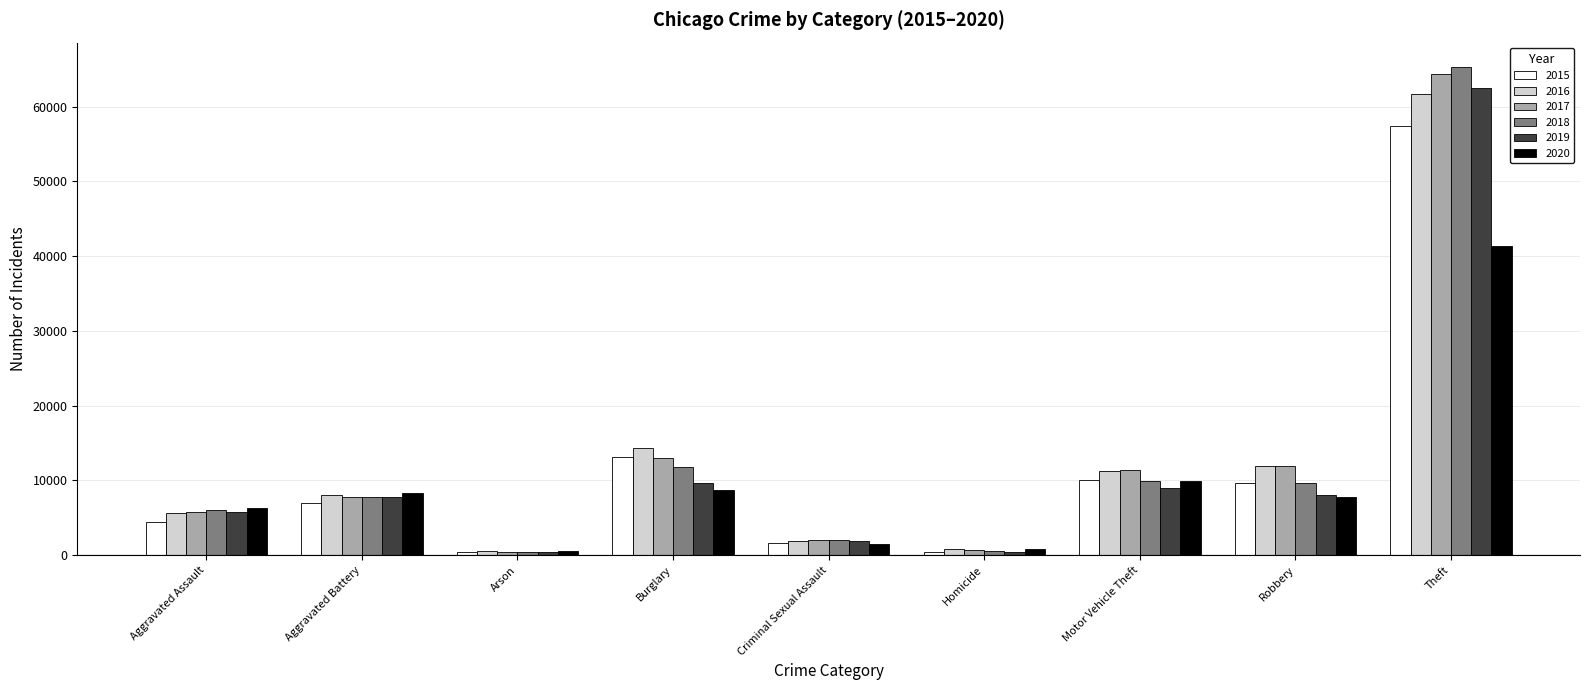

What is the difference between the 2016 values at Arson and Criminal Sexual Assault?

1341